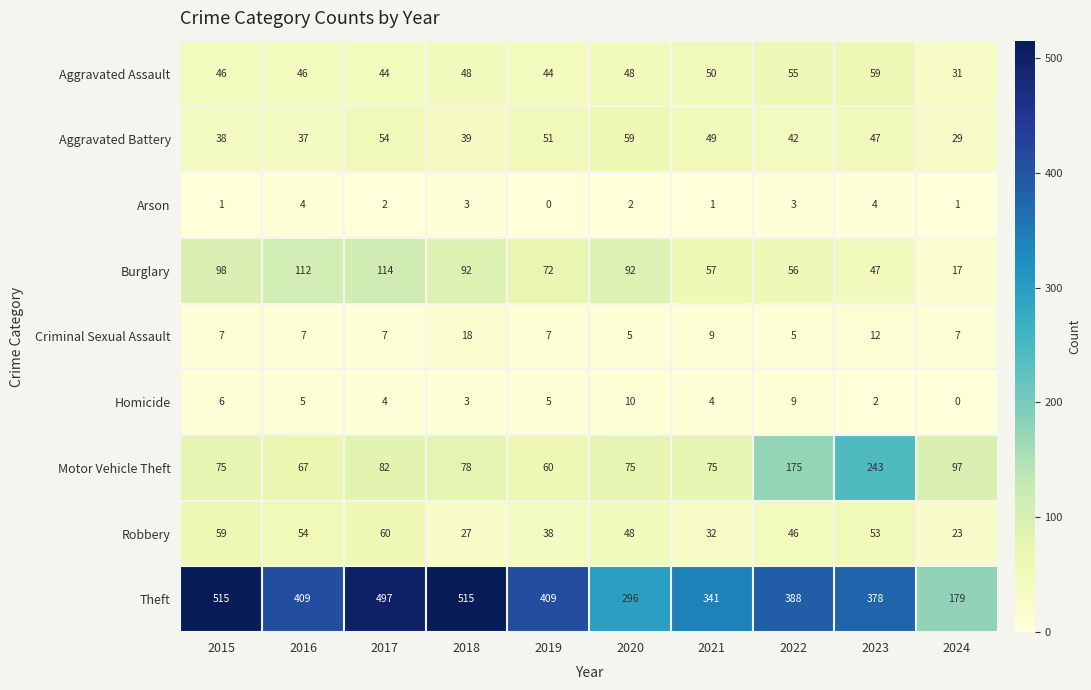

At how many categories does at least one series exceed 340?

8